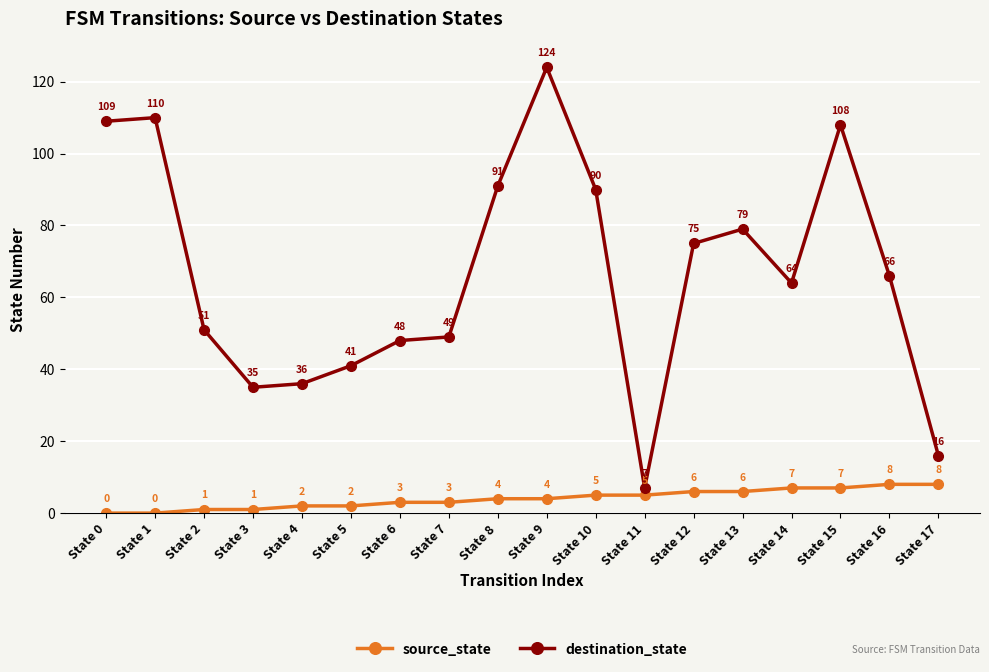

What is the sum of all source_state values?

72